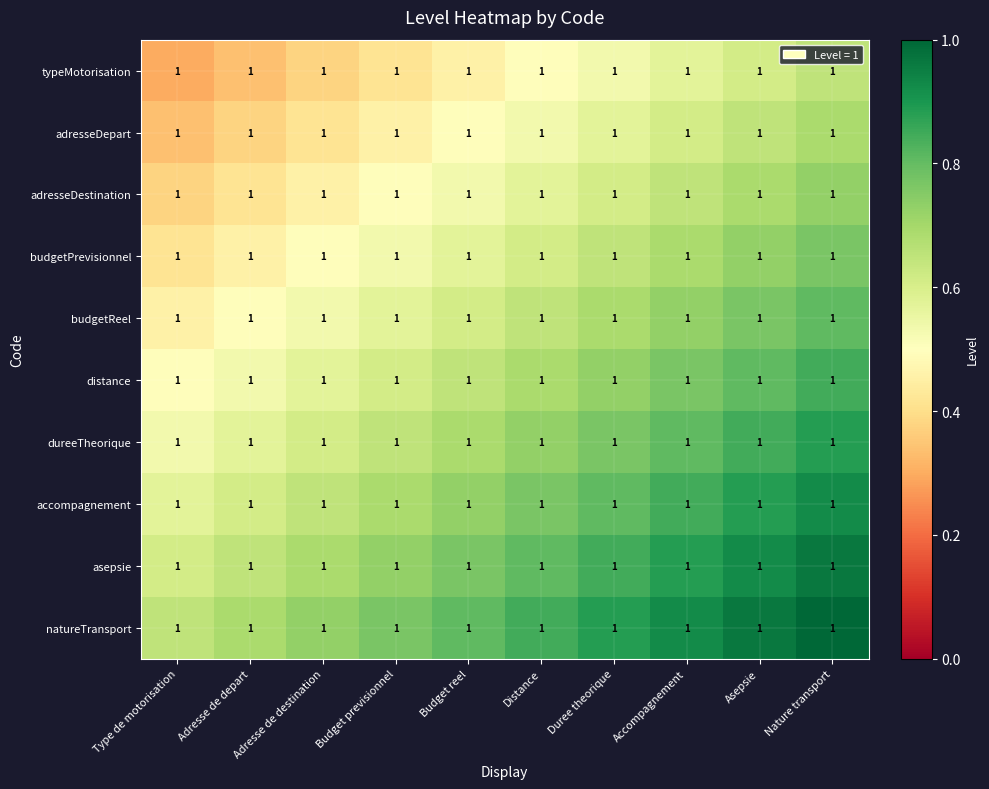

What is the approximate value of asepsie at Adresse de destination?

0.7